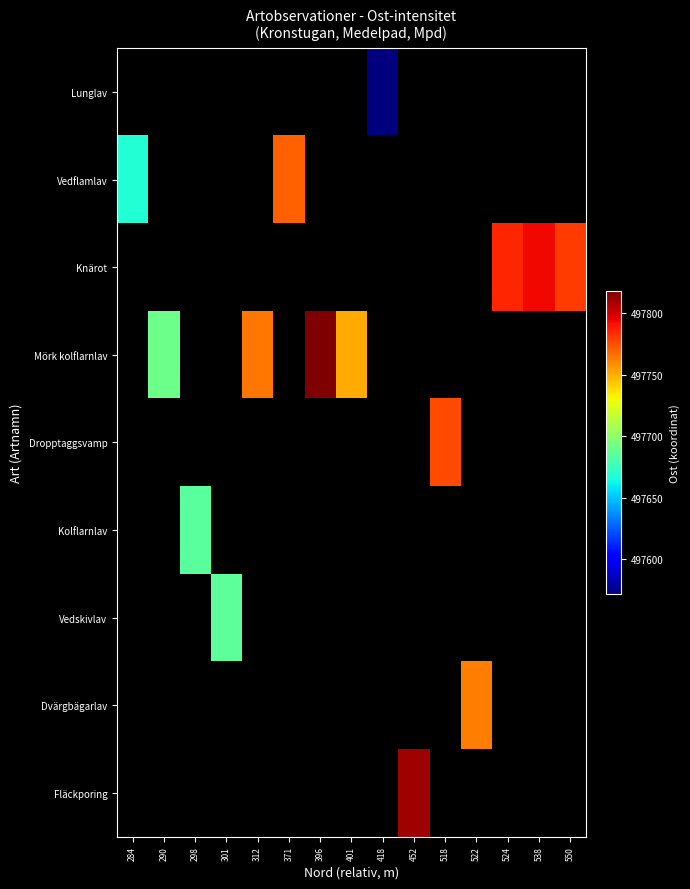

Which label corresponds to the largest value in the chart?

396